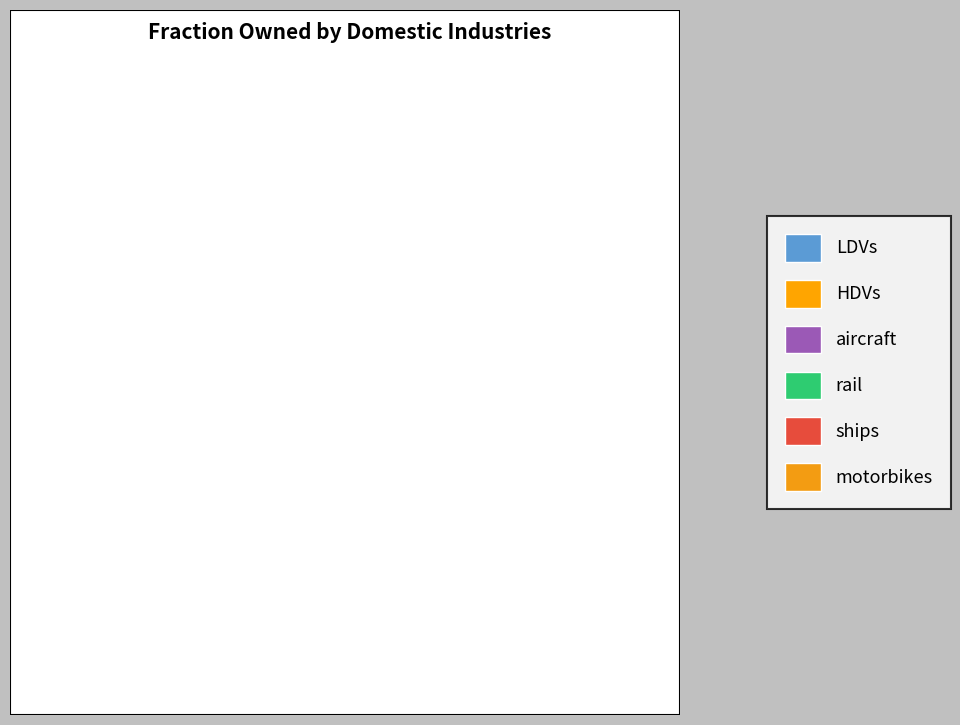

How much of the chart is everything except HDVs?

80.4%